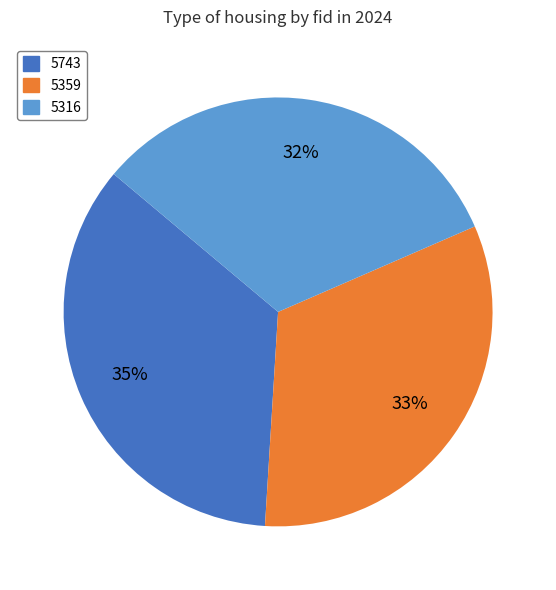

Combined, do 5743 and 5316 account for over 50%?

Yes